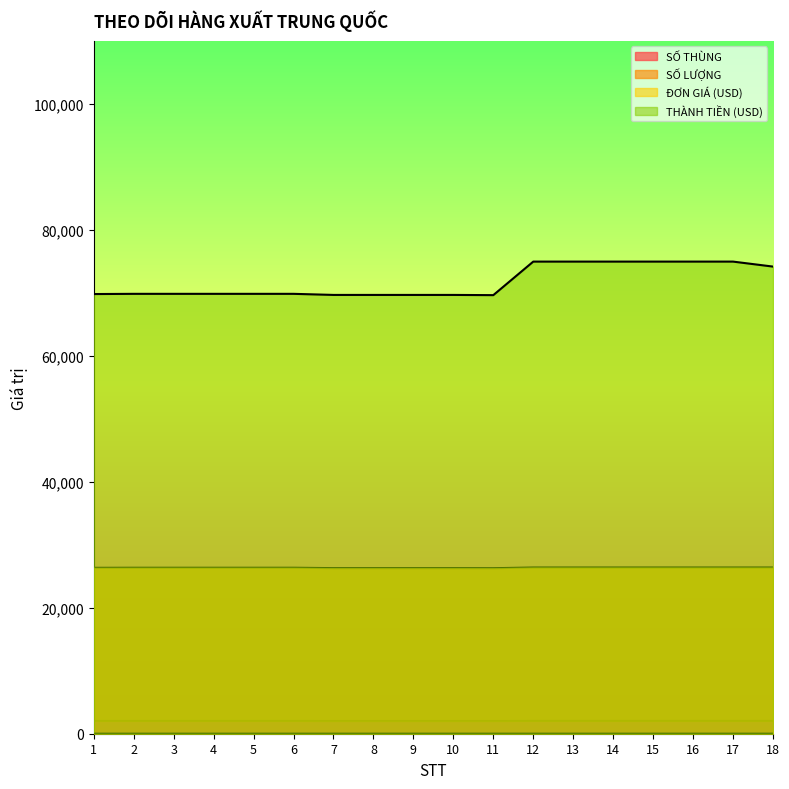

Which has a higher value, 13 or 17?

13